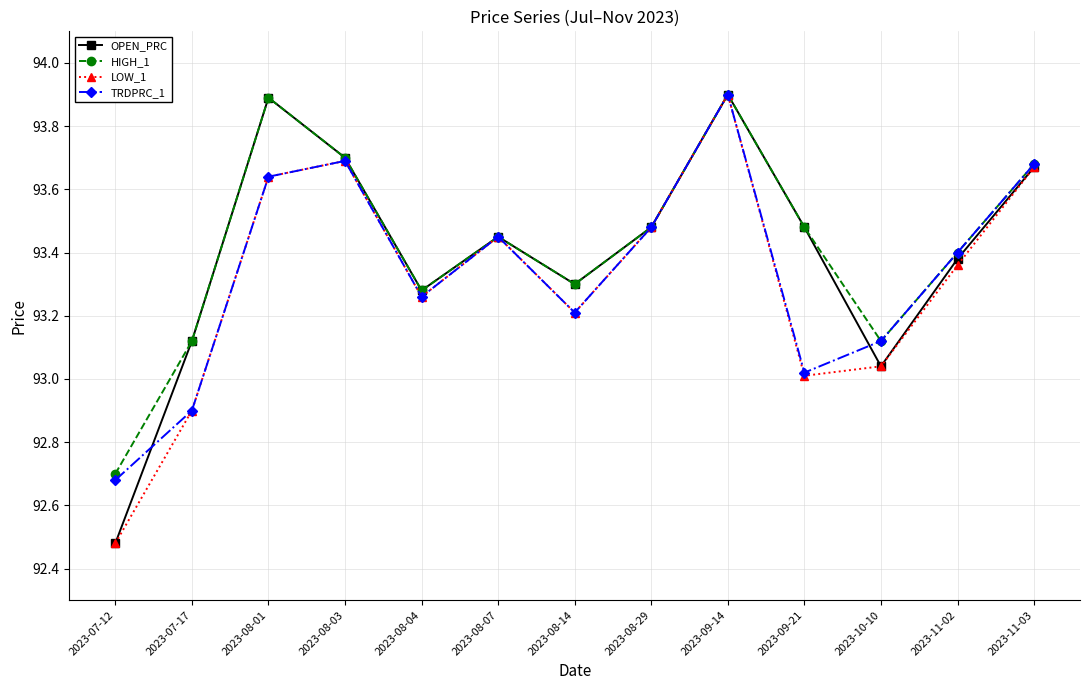

Rank the series by their average value, from highest to lowest.

HIGH_1, OPEN_PRC, TRDPRC_1, LOW_1